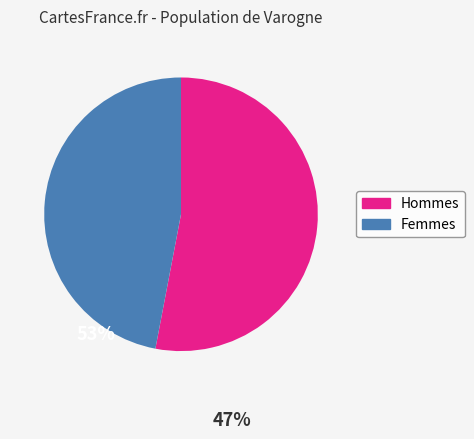

Is there a majority slice in this chart?

Yes